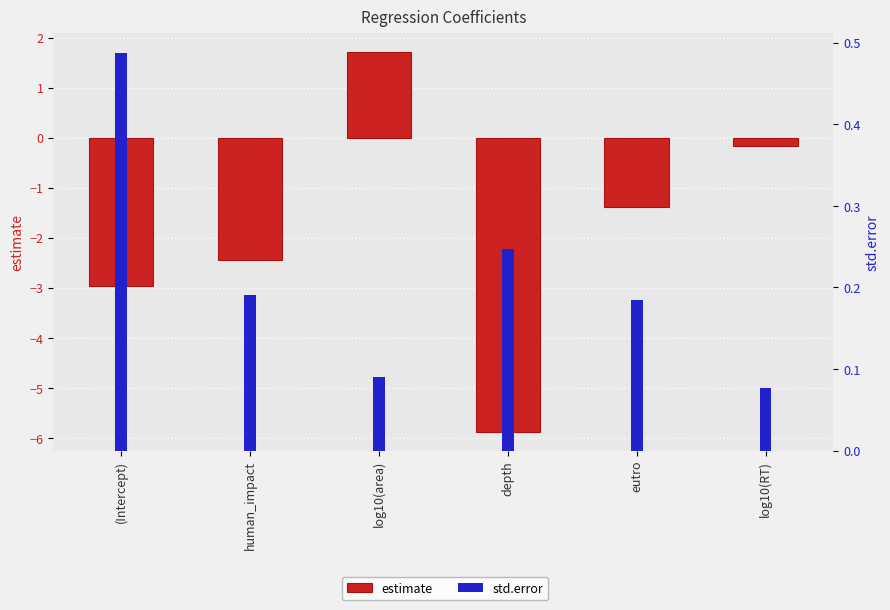

Which series has the largest range (max minus min)?

estimate